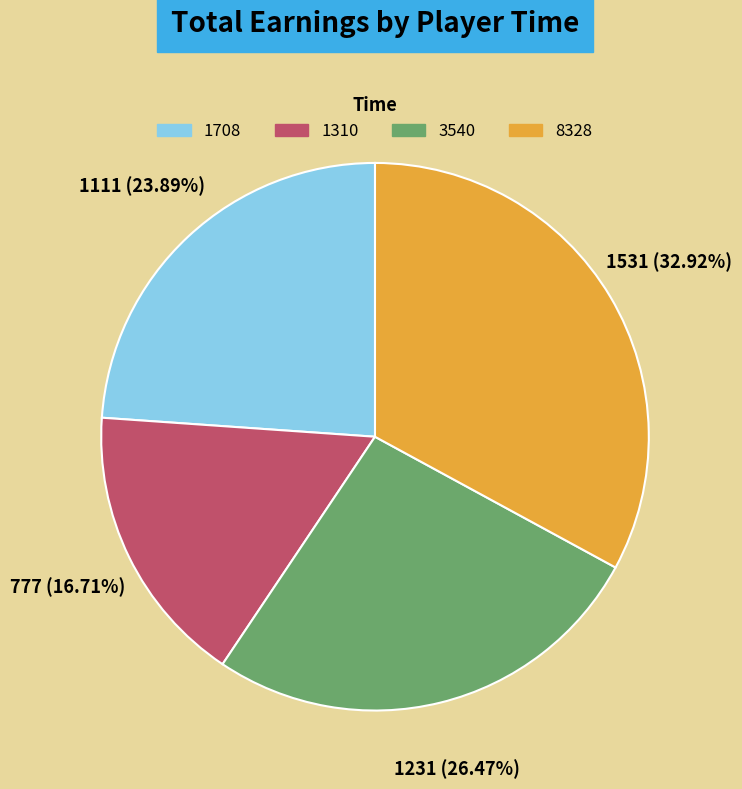

True or false: 1708 accounts for 24% of the total.

True